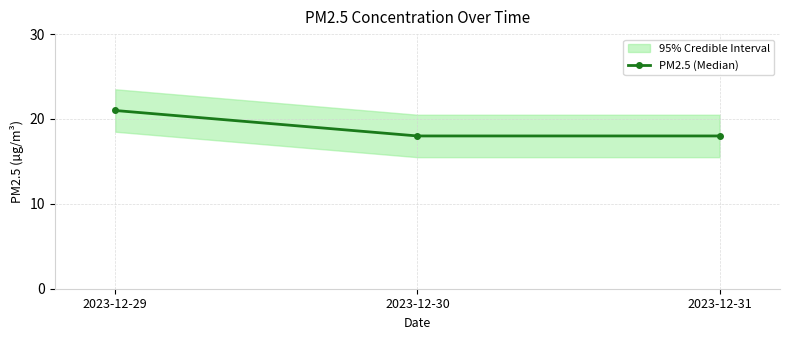

List the labels in order of value, smallest first.

2023-12-30, 2023-12-31, 2023-12-29